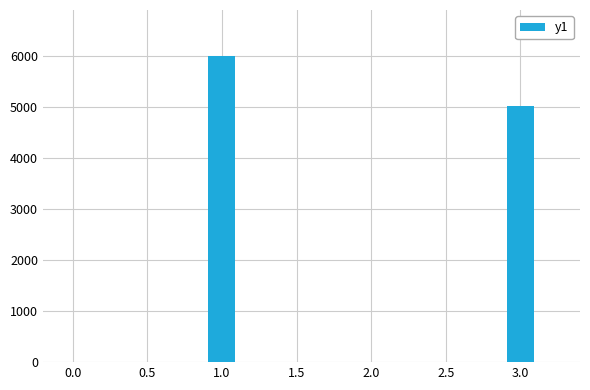

What is the difference between the maximum and minimum values?

980